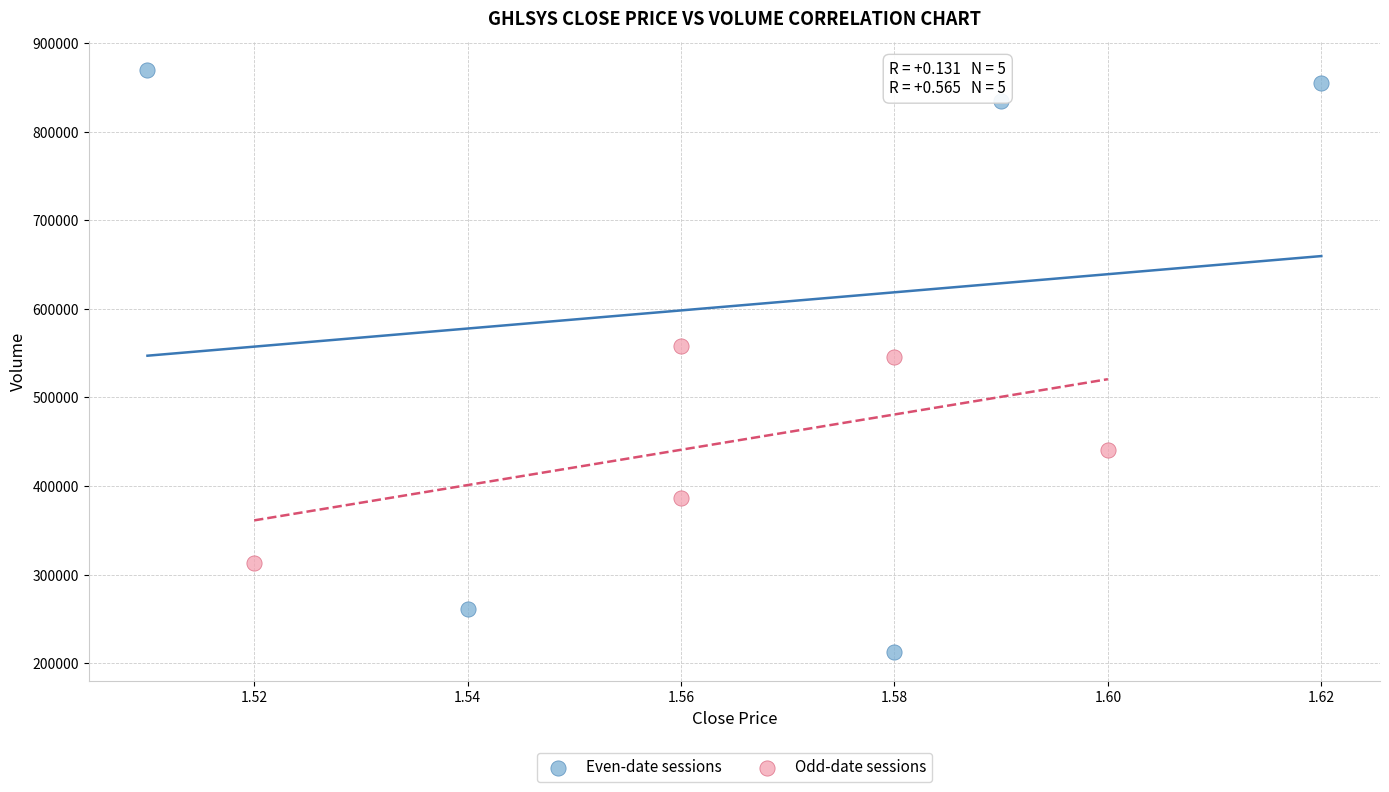

What are all the series names shown in the legend?

Even-date sessions, Odd-date sessions